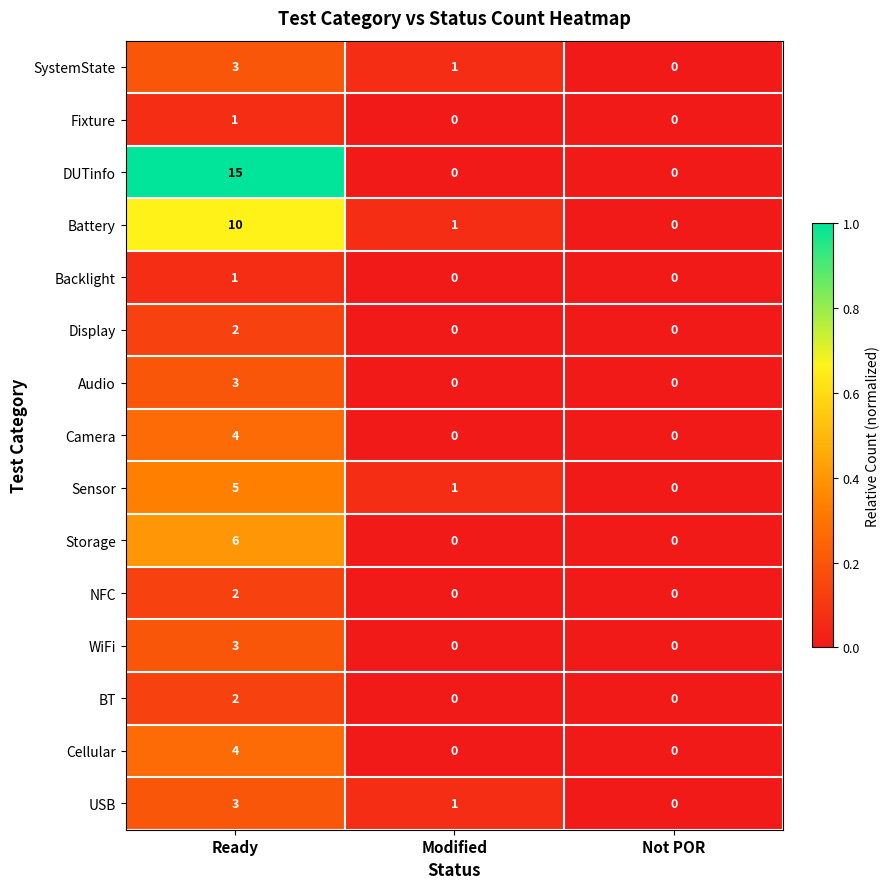

What is the average value of the DUTinfo series?

5